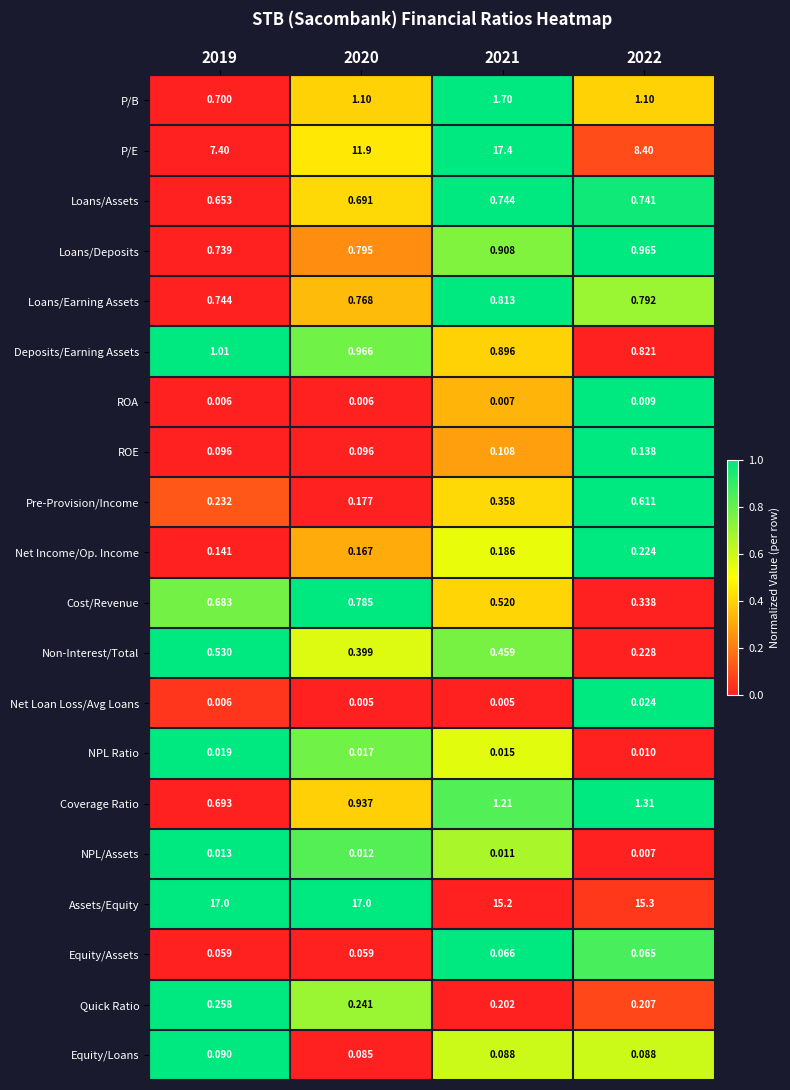

Rank the series by their maximum value, from lowest to highest.

ROA, NPL/Assets, NPL Ratio, Net Loan Loss/Avg Loans, Equity/Assets, Equity/Loans, ROE, Net Income/Op. Income, Quick Ratio, Non-Interest/Total, Pre-Provision/Income, Loans/Assets, Cost/Revenue, Loans/Earning Assets, Loans/Deposits, Deposits/Earning Assets, Coverage Ratio, P/B, Assets/Equity, P/E